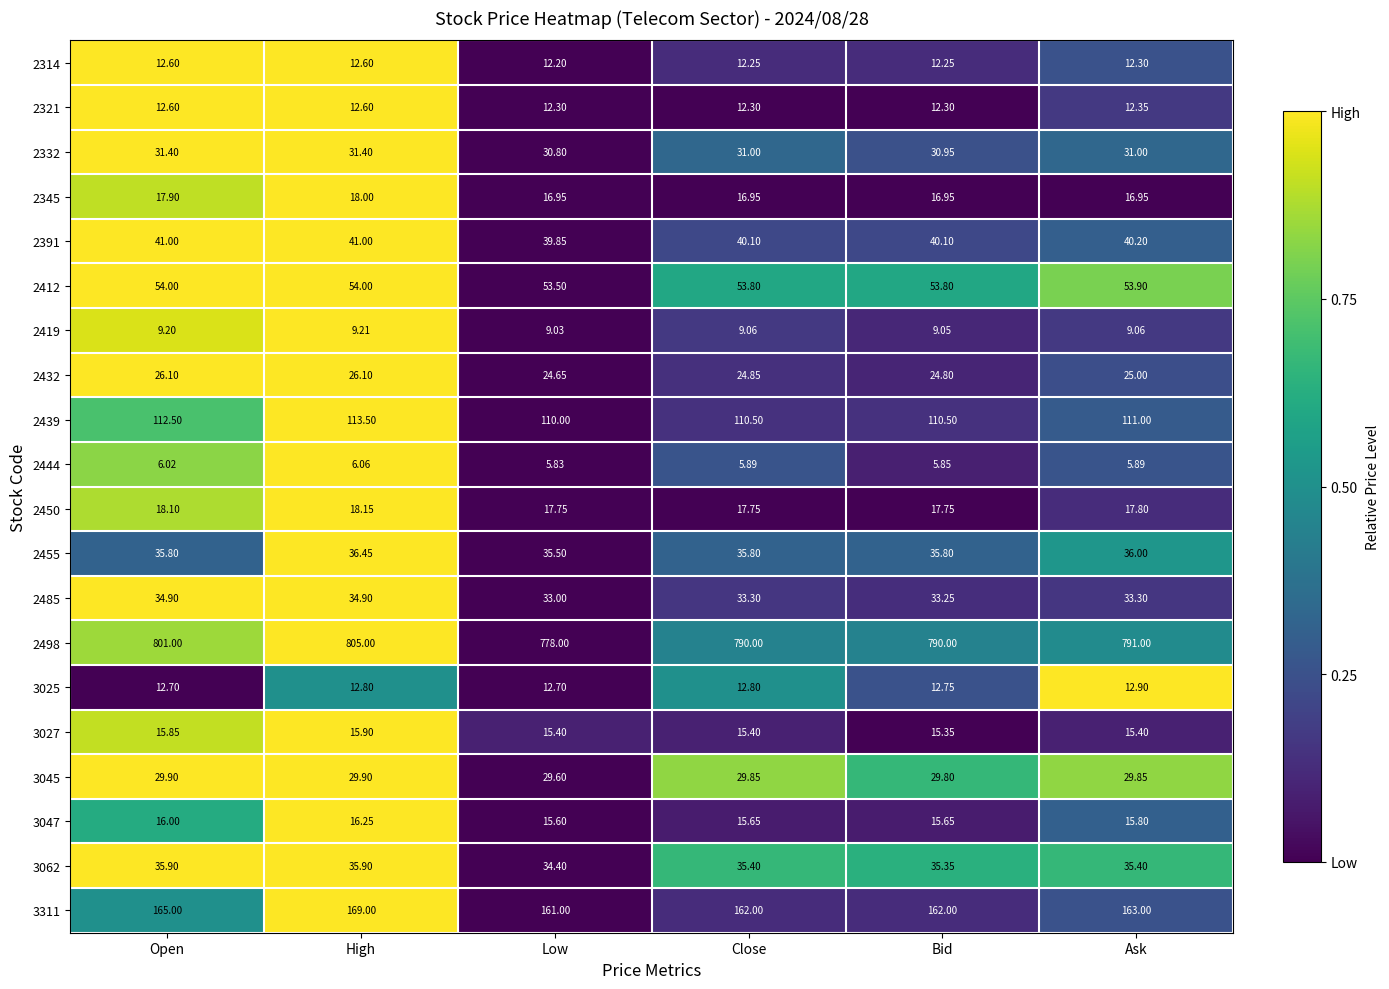

At which label does 2432 first exceed 25?

Open